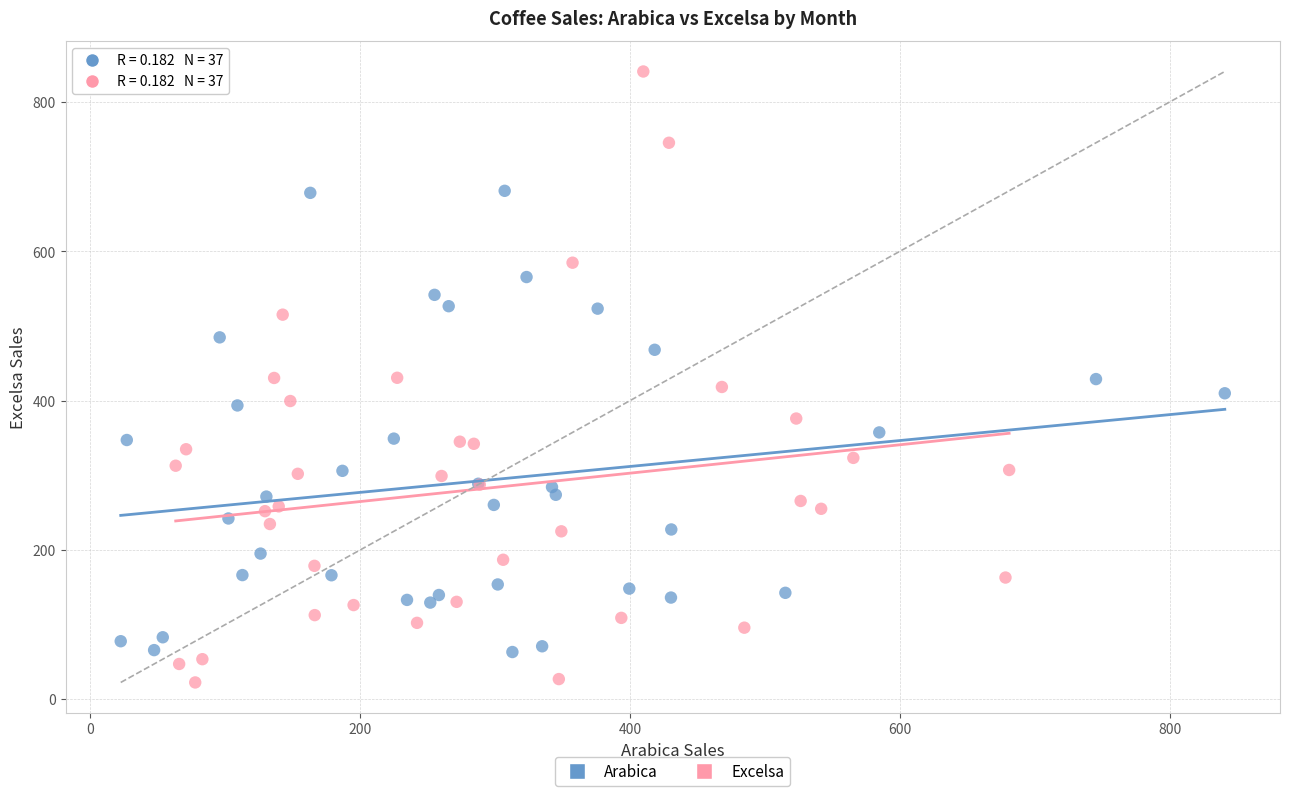

Which series reaches the minimum Y coordinate?

Excelsa